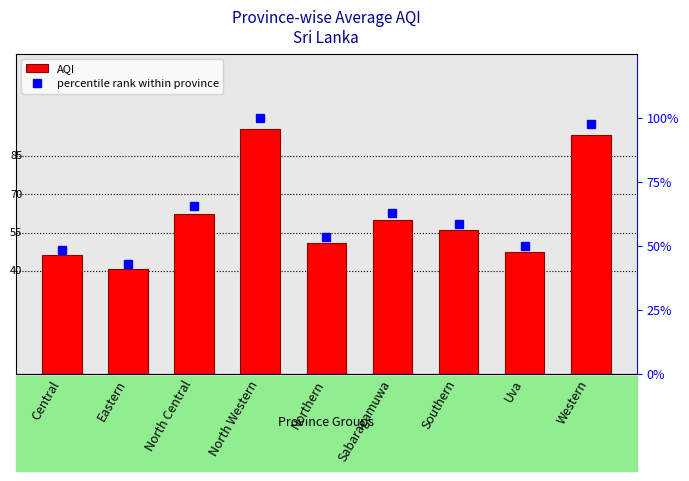

Does the chart contain stacked bars?

No